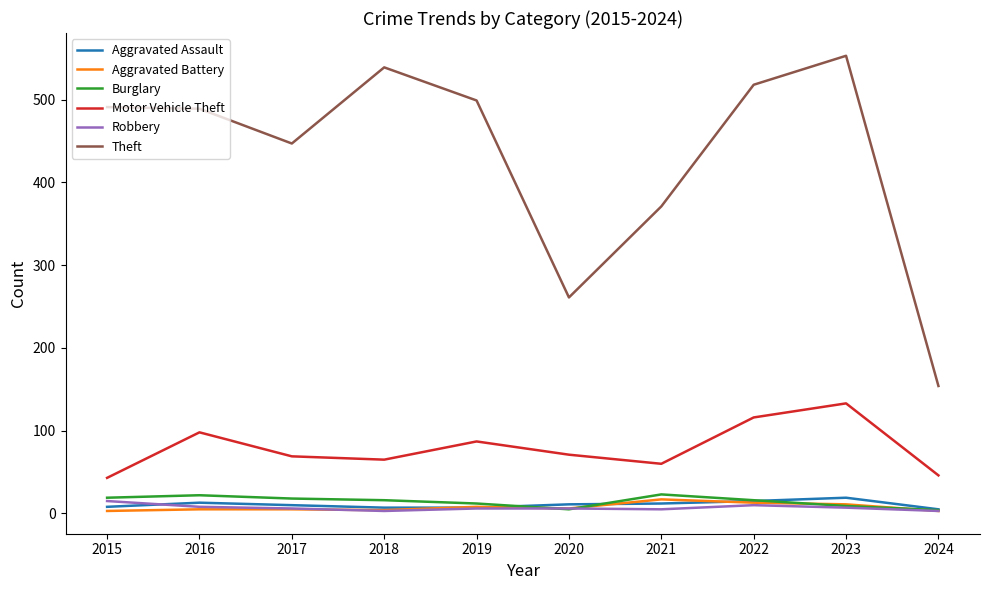

What is the average value of the Robbery series?

7